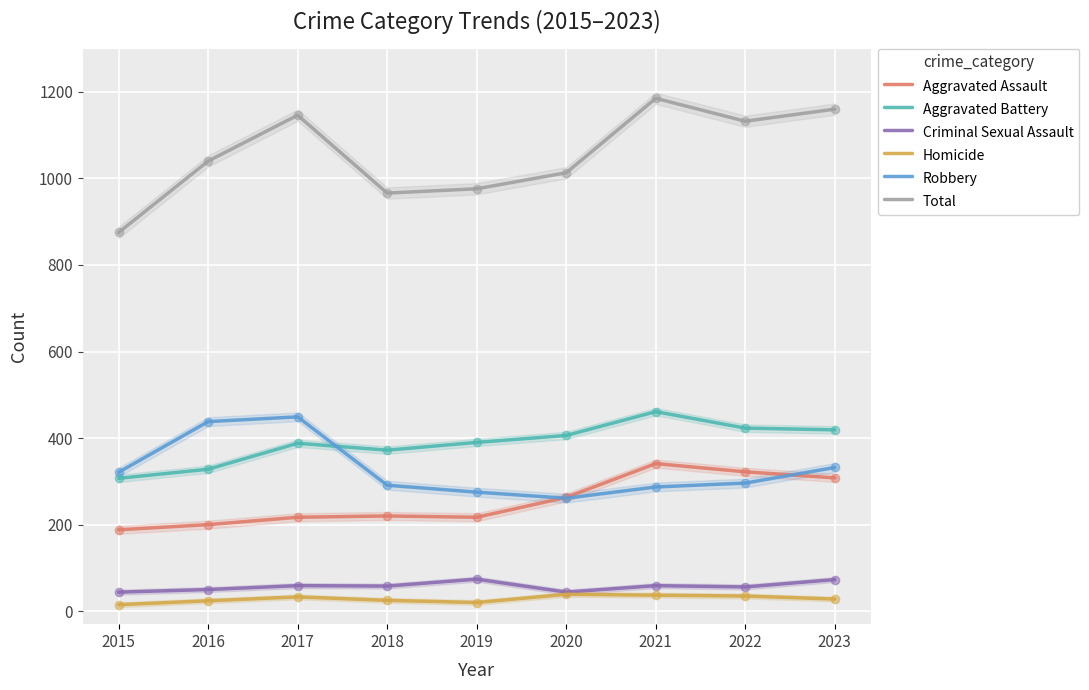

At how many categories does at least one series exceed 1180?

1